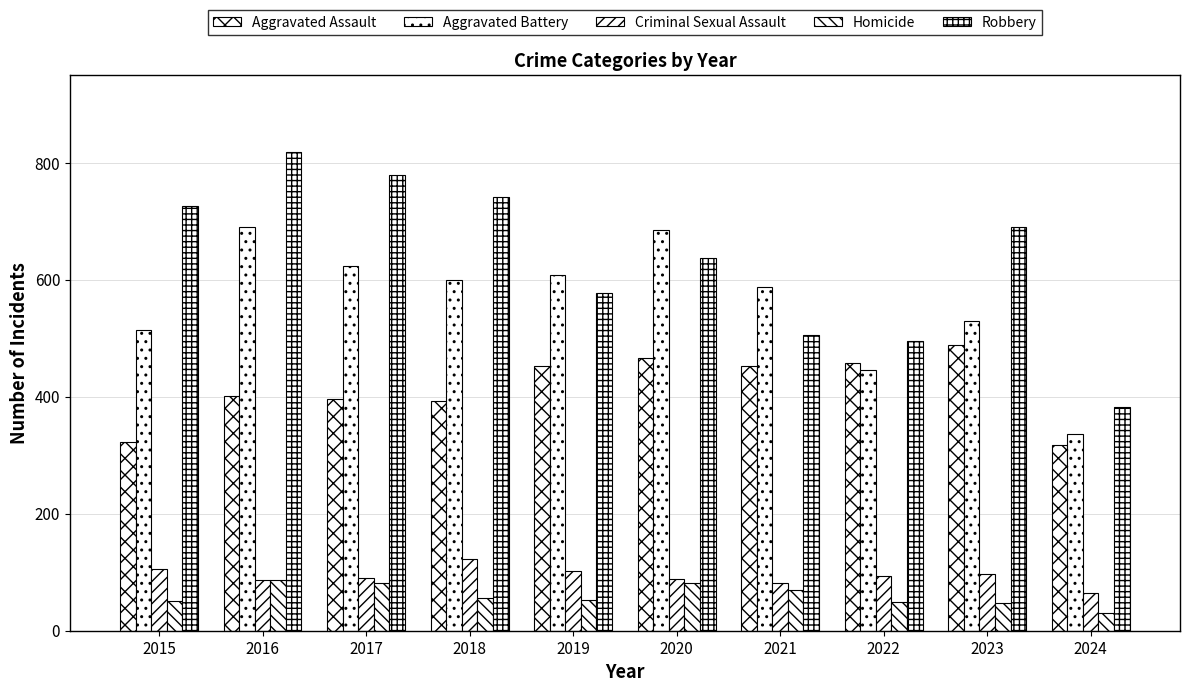

Which label corresponds to the smallest value in the chart?

2024